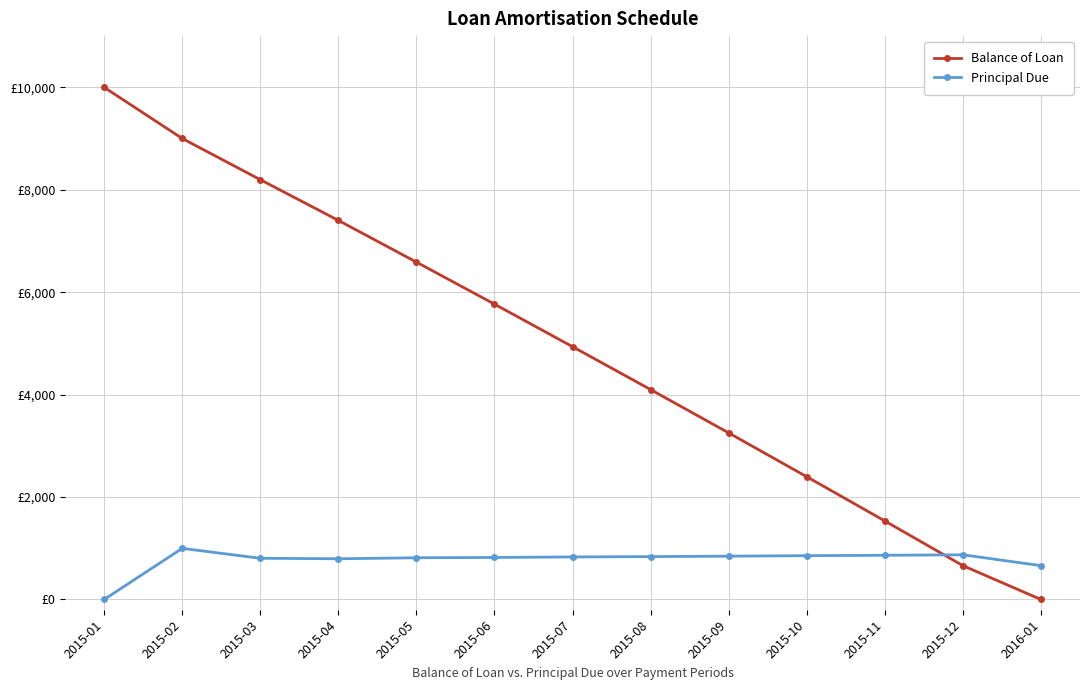

At which label does Balance of Loan first exceed 4935?

2015-01